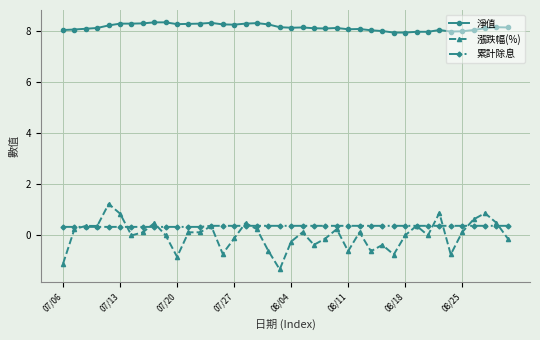

Is this an area chart (filled region under the line)?

No